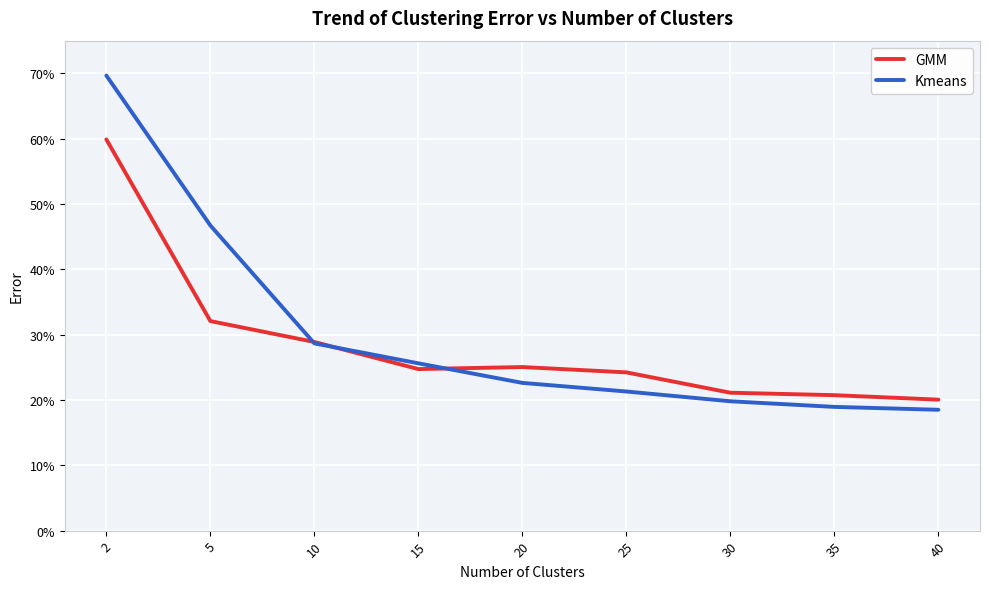

What value does the Kmeans series have at 35?

0.2